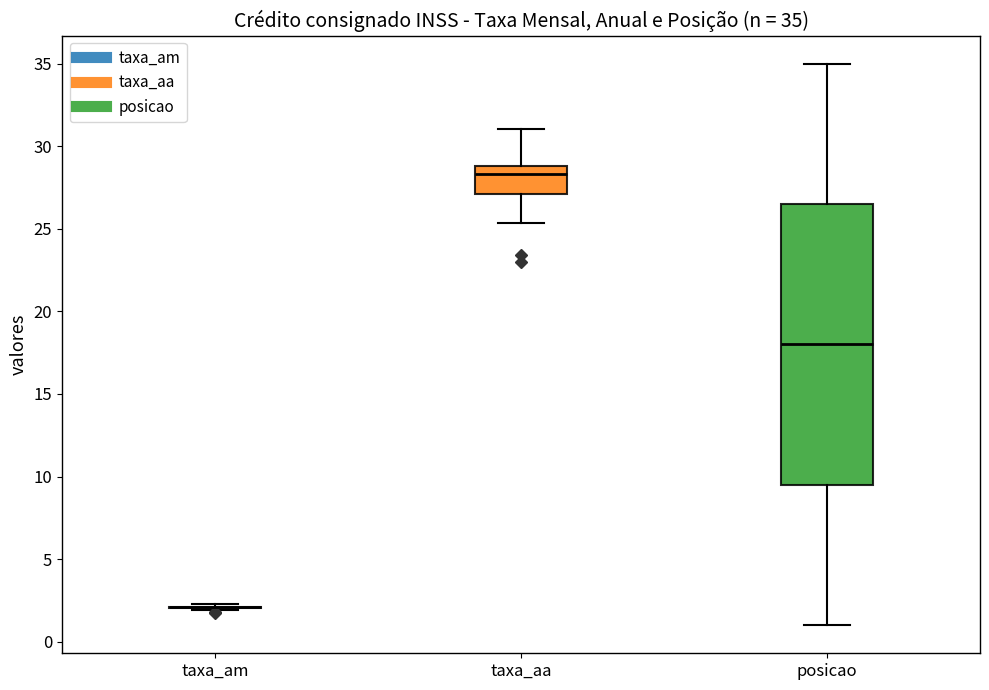

Comparing the boxes themselves (not the whiskers), which one is the tallest?

posicao